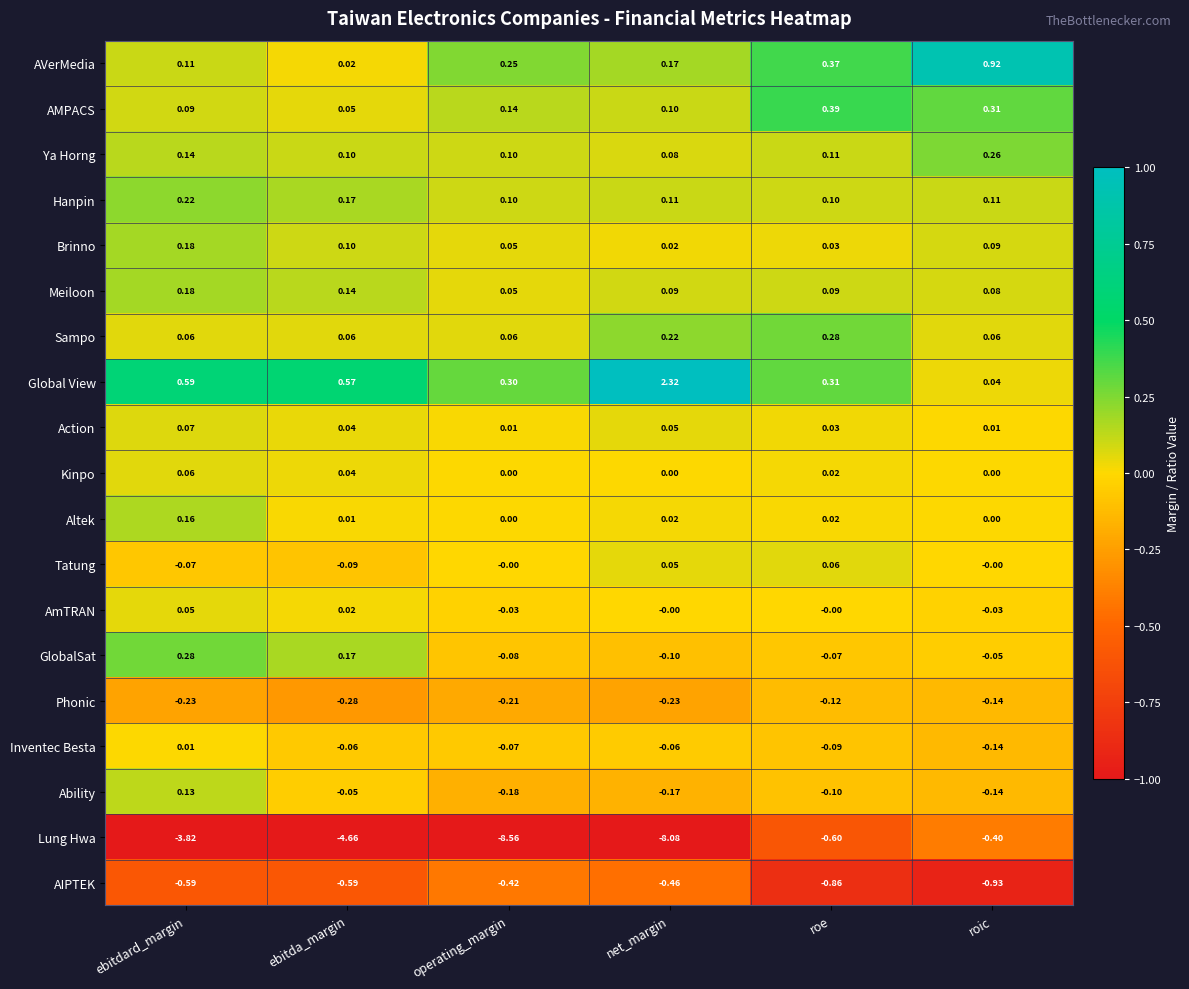

Rank the categories by AMPACS value from highest to lowest.

roe, roic, operating_margin, net_margin, ebitdard_margin, ebitda_margin